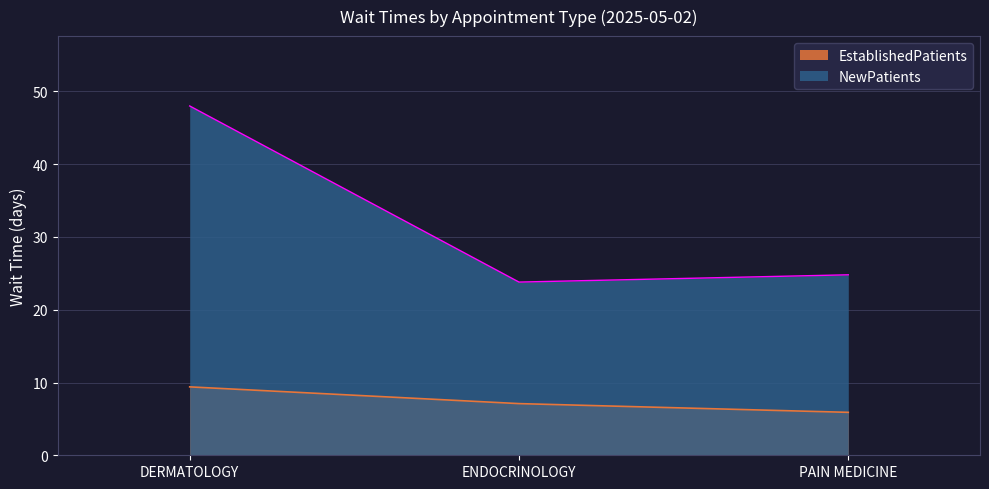

Between DERMATOLOGY and ENDOCRINOLOGY, which is larger?

DERMATOLOGY